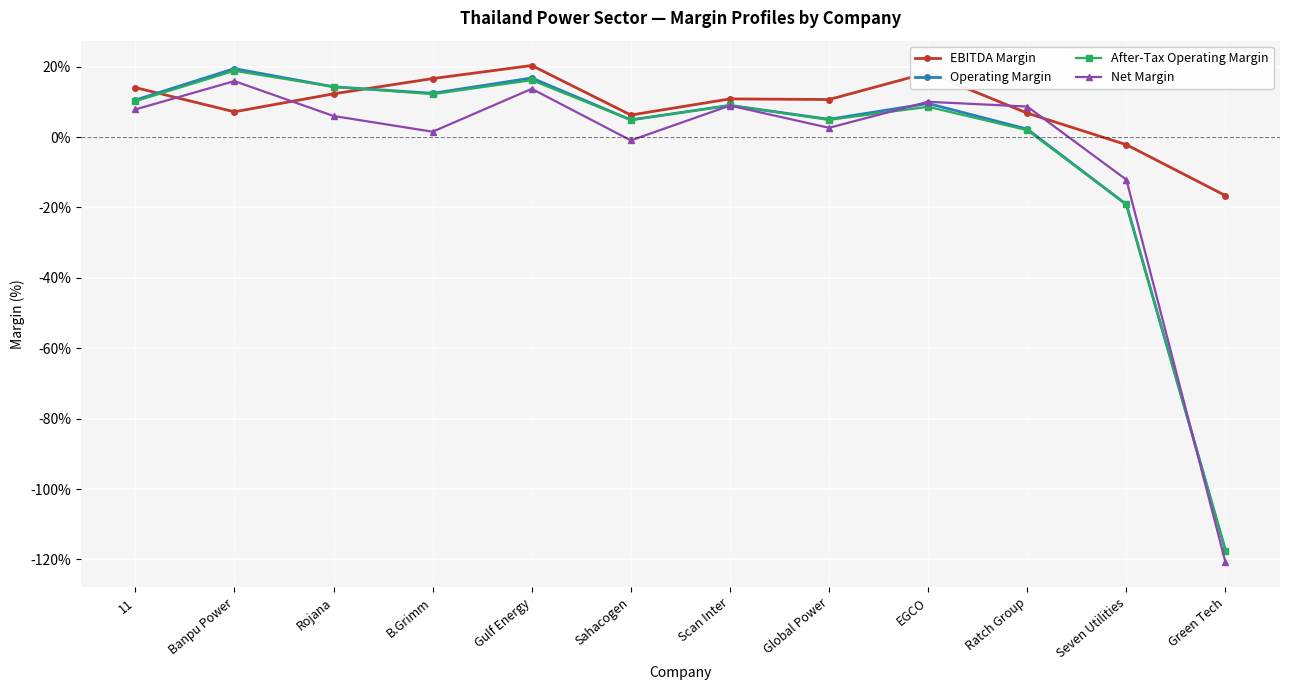

True or false: Operating Margin has a value of 9.0 at Scan Inter.

True